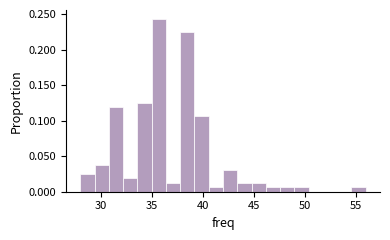

Around what value on the x-axis is the tallest bar? Give the approximate position of its centre, as read against the axis.

35.5